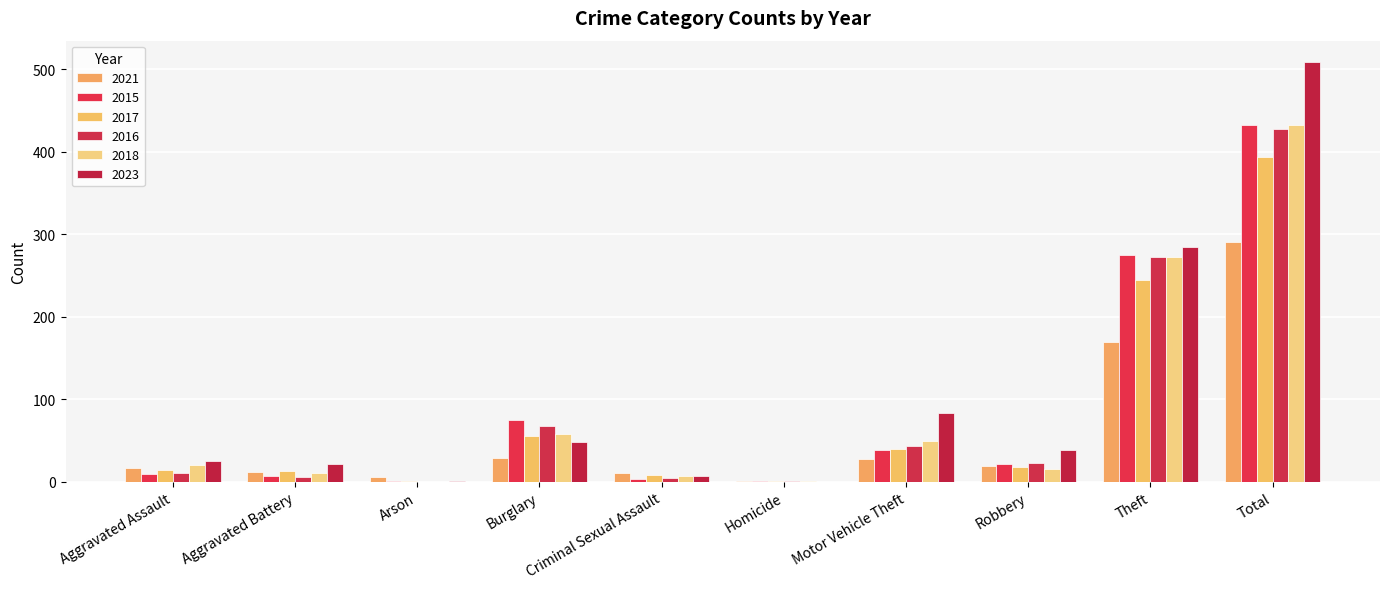

Which series changed the most between Aggravated Battery and Criminal Sexual Assault?

2023